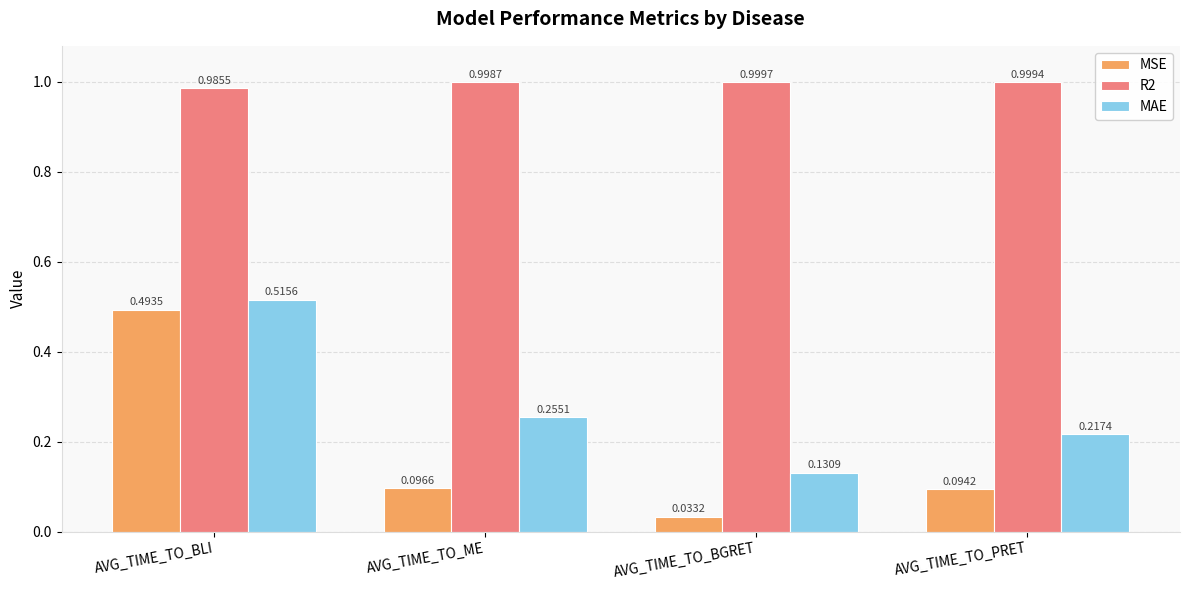

Does the chart contain stacked bars?

No